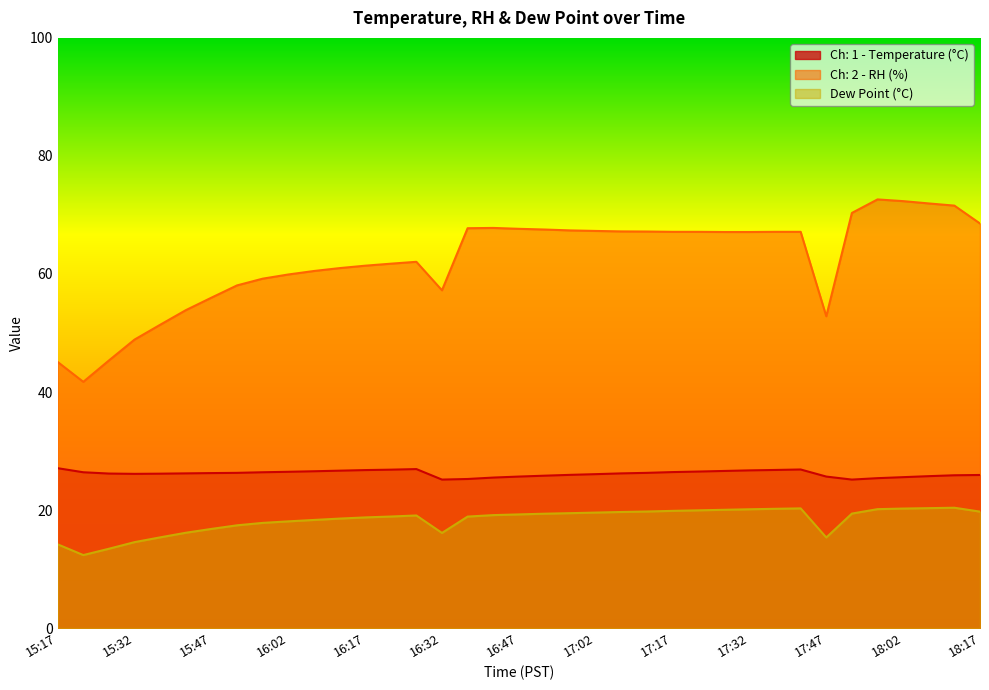

Which series has the largest range (max minus min)?

Ch: 2 - RH (%)